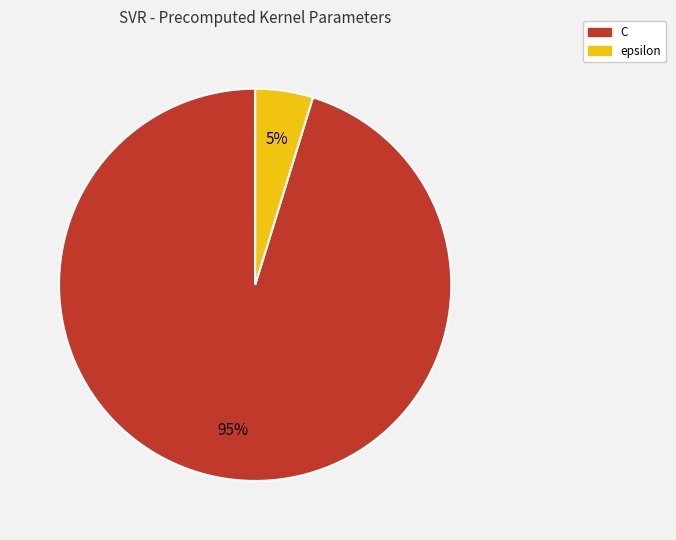

What is the smallest slice in the pie chart?

epsilon